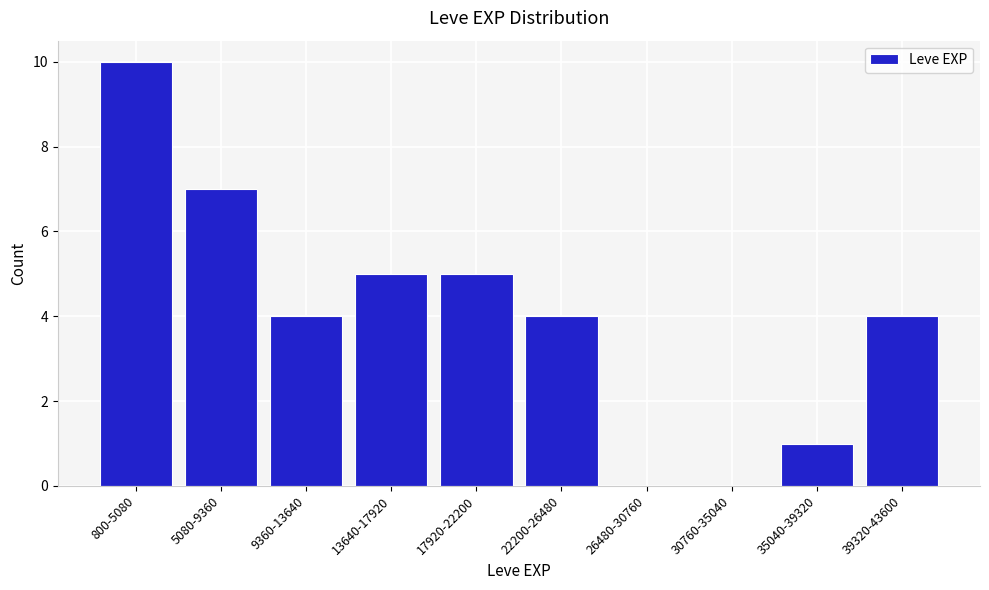

Reading left to right, list all the values displayed in this chart.

800-5080=10	5080-9360=7	9360-13640=4	13640-17920=5	17920-22200=5	22200-26480=4	26480-30760=0	30760-35040=0	35040-39320=1	39320-43600=4